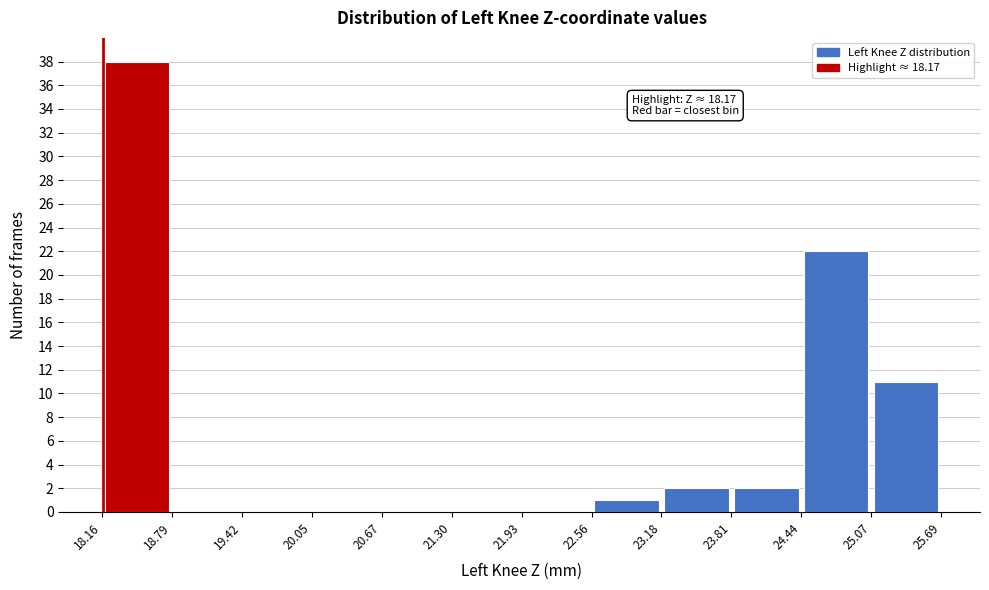

Over which range of the x-axis is the bar tallest?

18.16 to 18.79